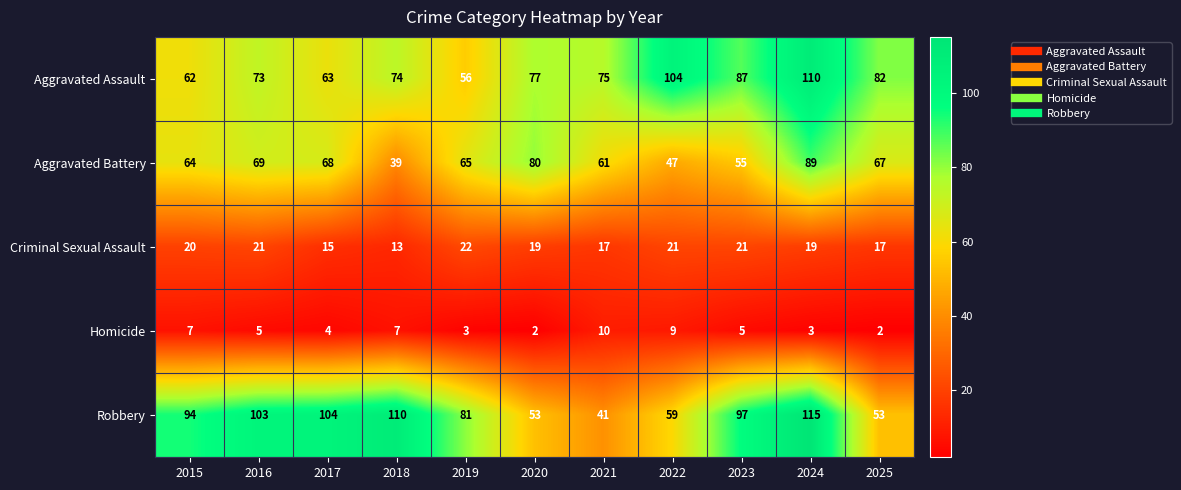

The value of Homicide at 2025 is 4. True or false?

False